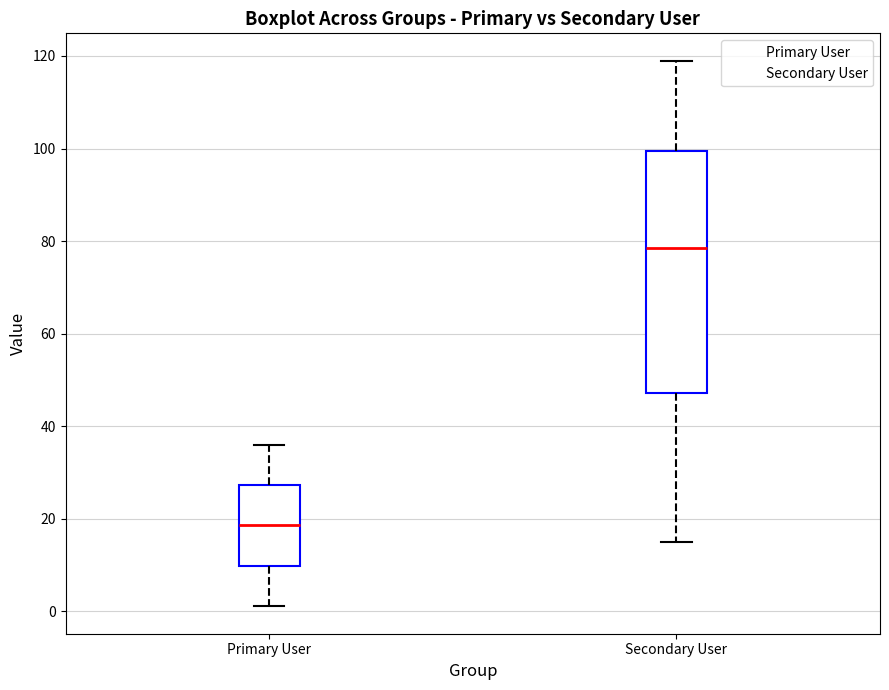

Comparing the boxes themselves (not the whiskers), which one is the tallest?

Secondary User